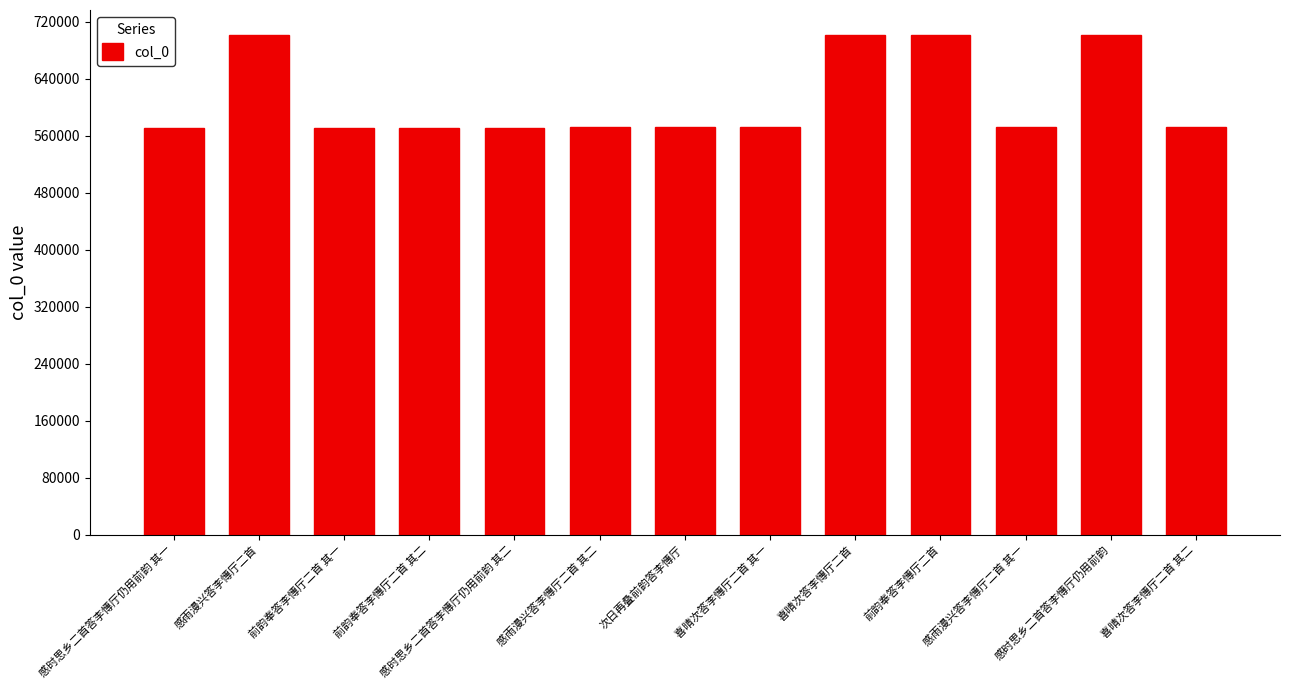

What is the label of the 13th bar from the left?

喜晴次答李慱厅二首 其二